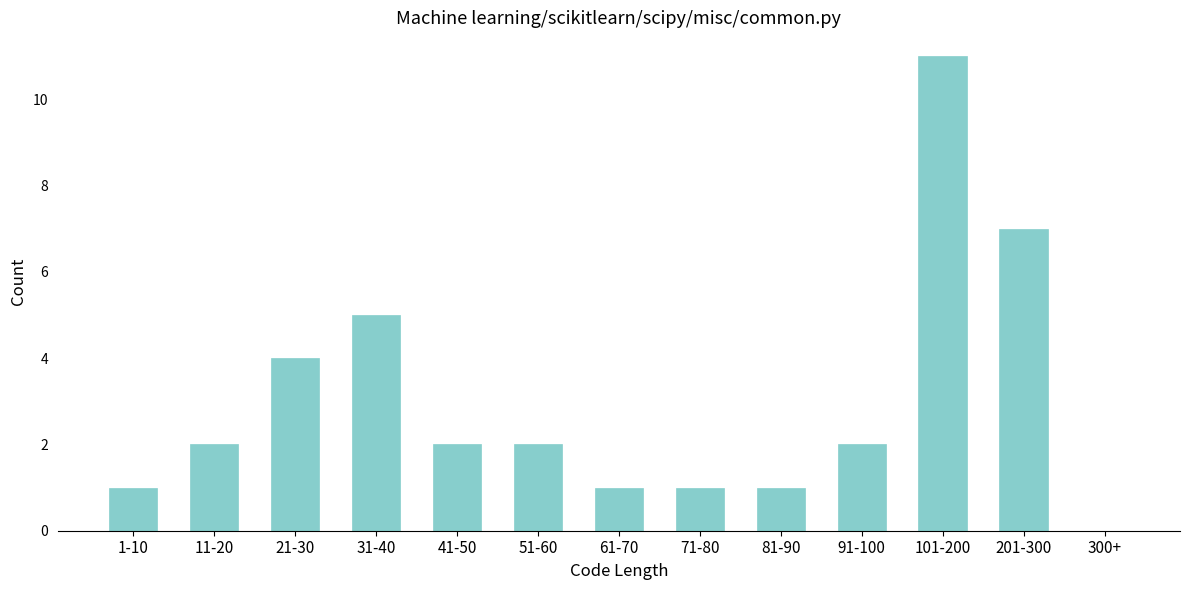

Reading right to left, what are all the values shown in this chart?

300+=0	201-300=7	101-200=11	91-100=2	81-90=1	71-80=1	61-70=1	51-60=2	41-50=2	31-40=5	21-30=4	11-20=2	1-10=1